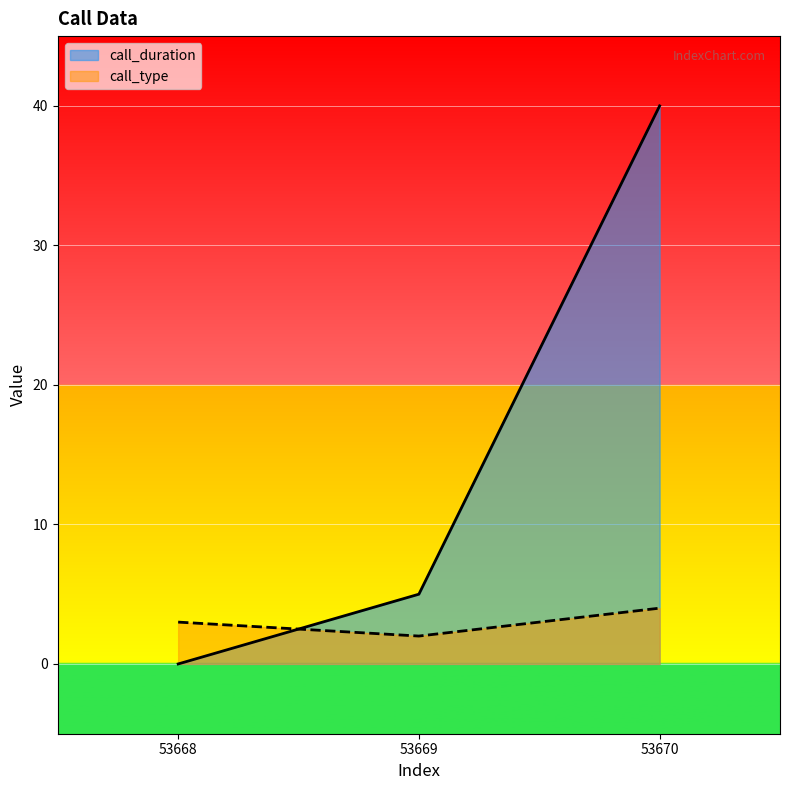

The call_duration series shows 0 at 53668. True or false?

True